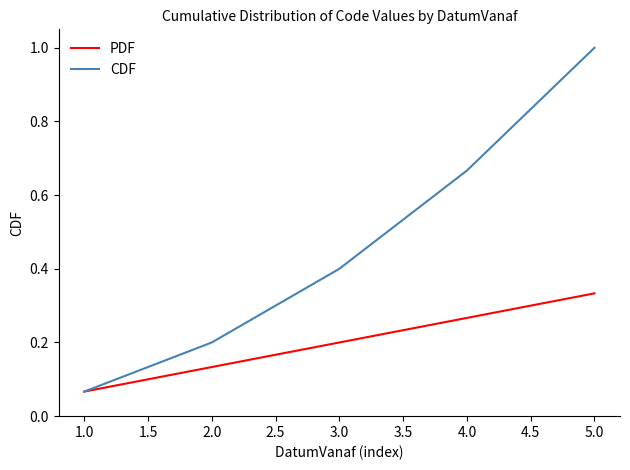

Which series has the widest spread of values?

CDF